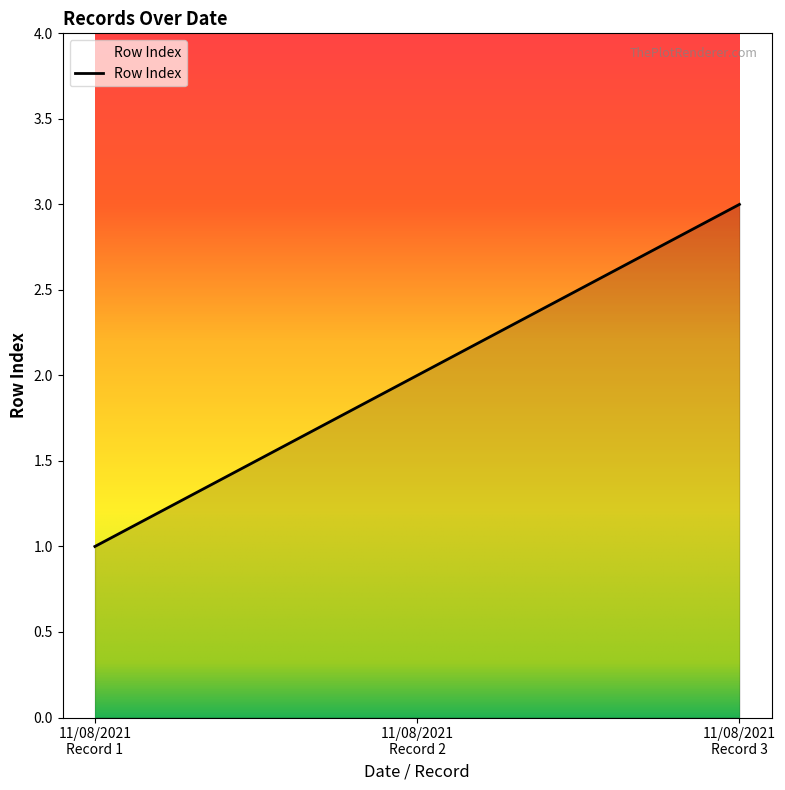

Count the values in the range 1 to 3.

3